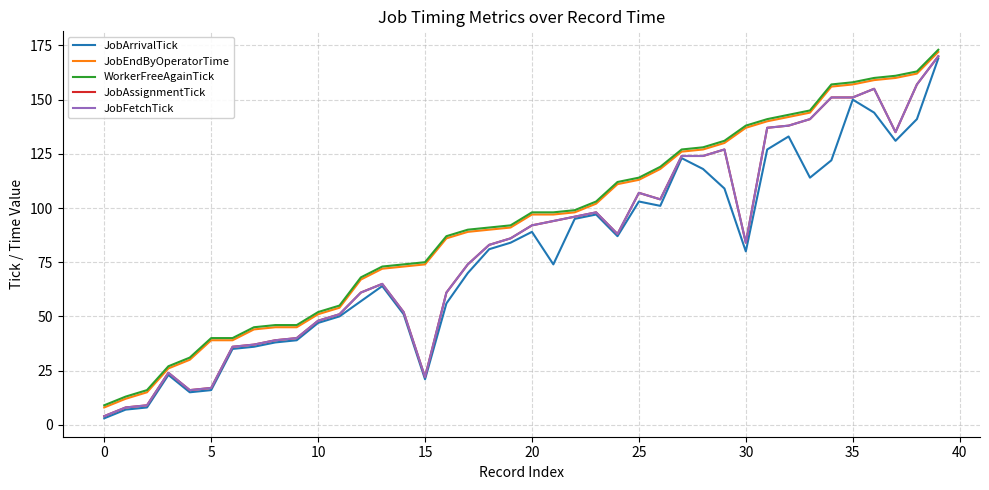

Is this an area chart (filled region under the line)?

No